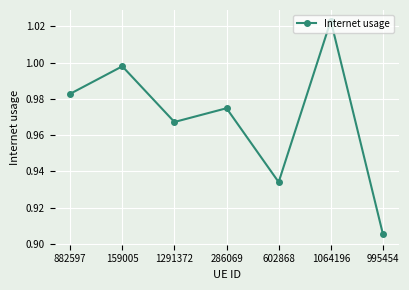

Between 1064196 and 286069, which is larger?

1064196